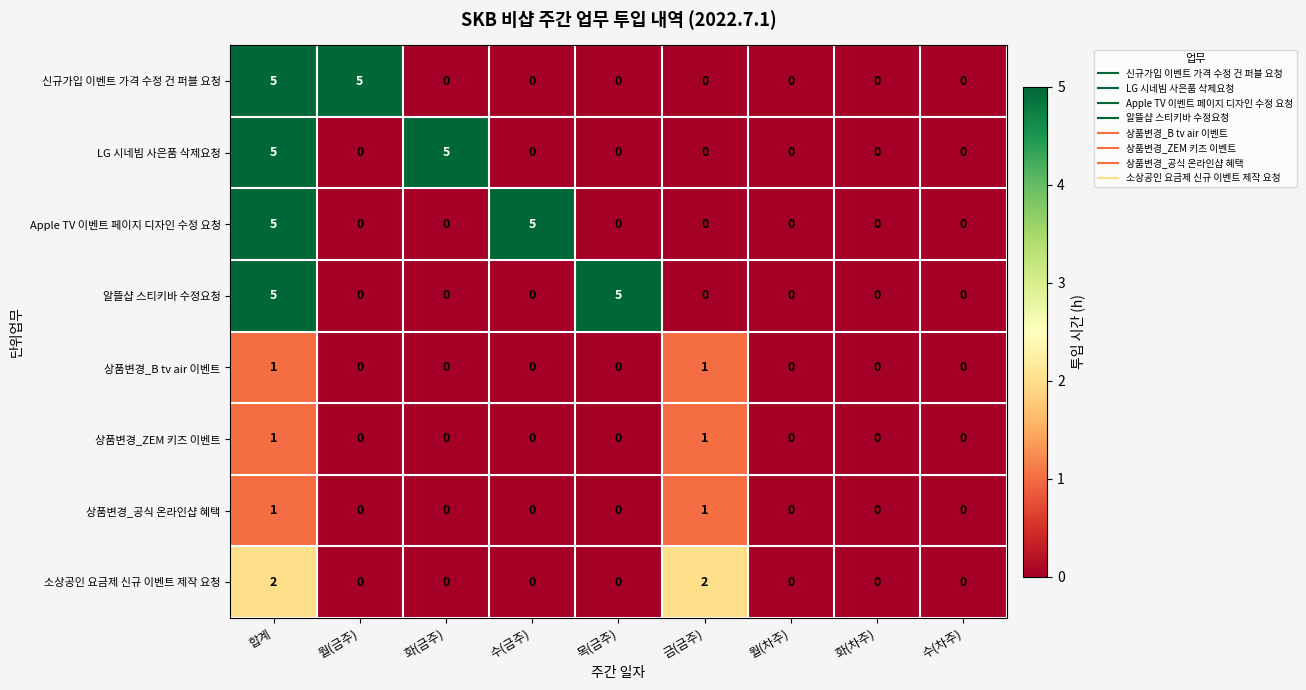

The value of 상품변경_ZEM 키즈 이벤트 at 화(차주) is -1. True or false?

False